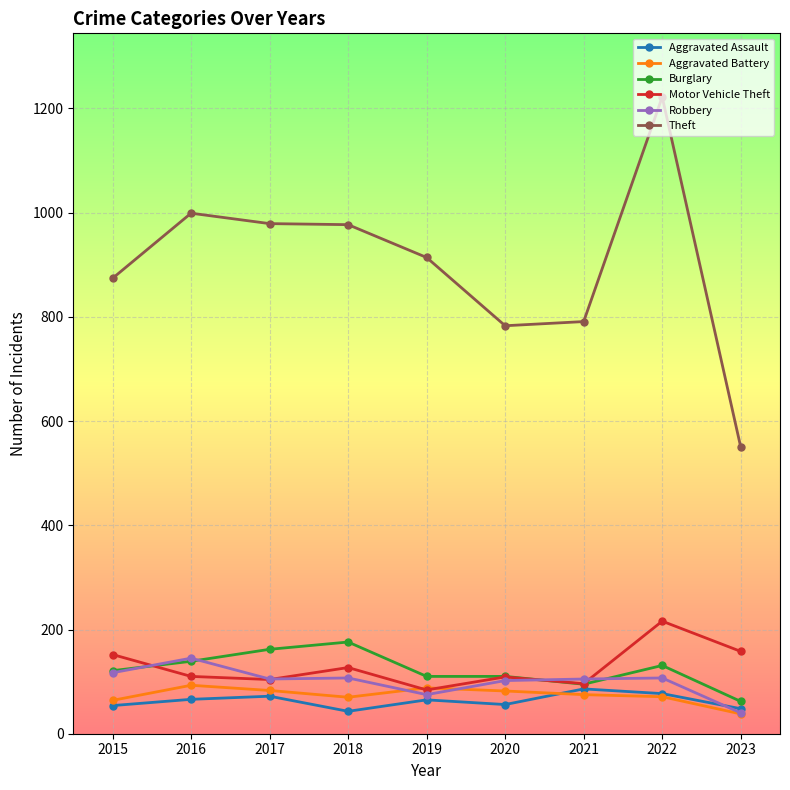

Is it true that Aggravated Battery equals 38 at 2023?

True